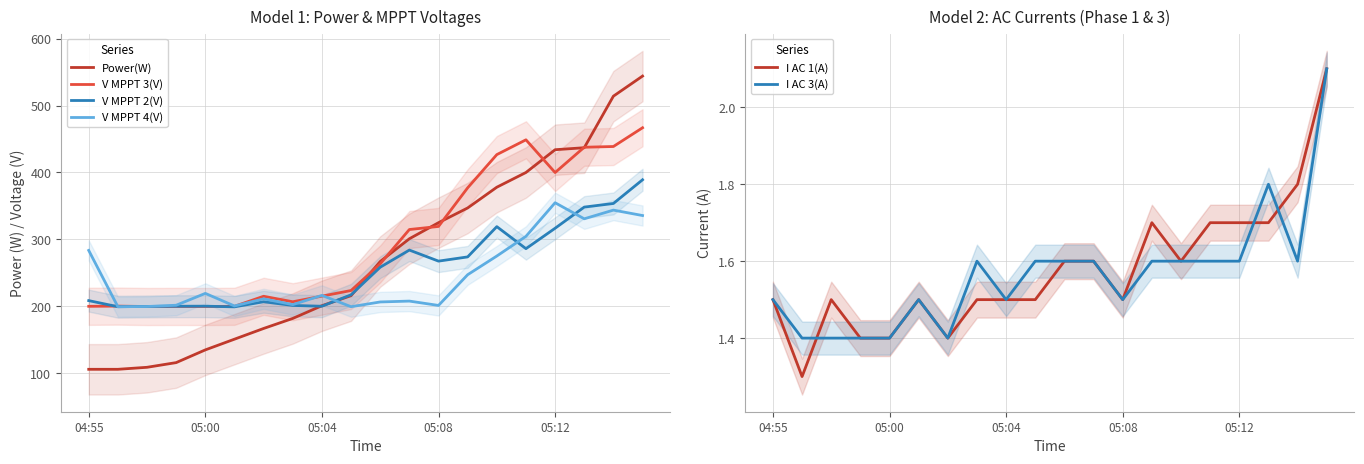

What is the lowest value of the V MPPT 2(V) series?

199.3